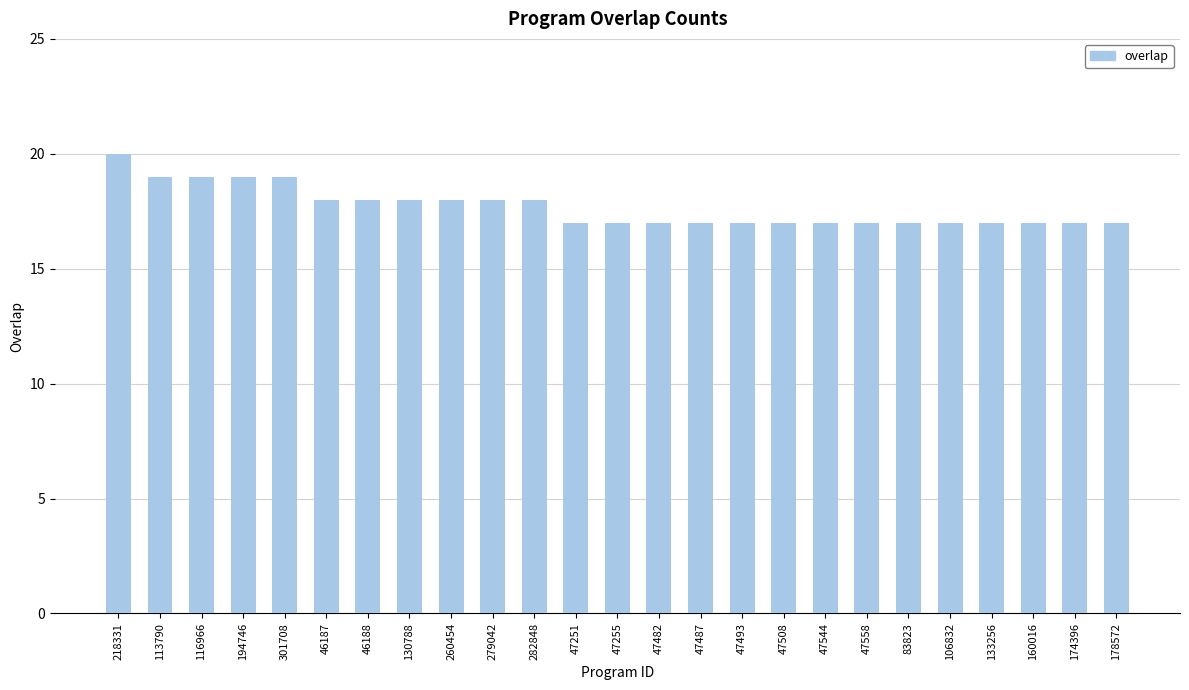

True or false: the data shows 17 at 106832.

True